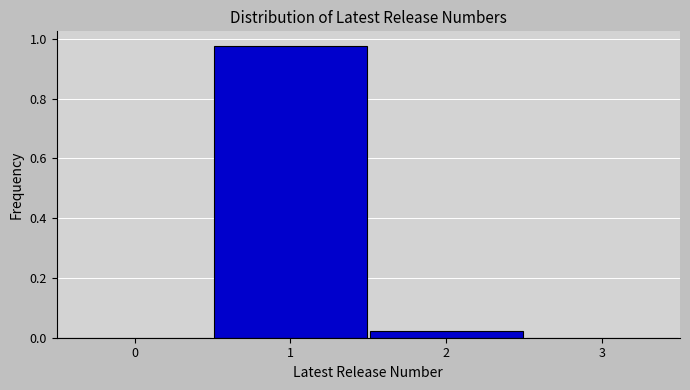

Which range on the x-axis has the tallest bar?

0.5 to 1.5